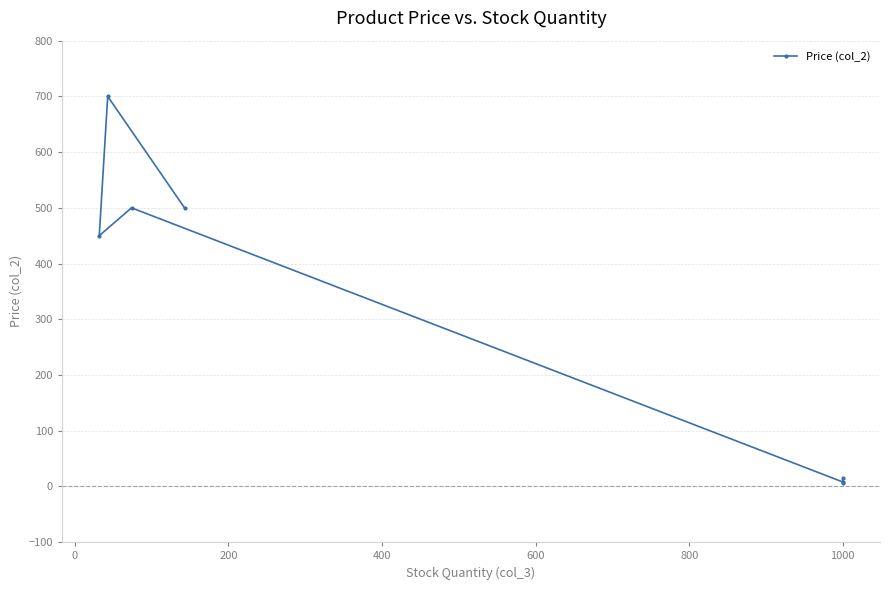

What is the minimum value shown in the chart?

6.0